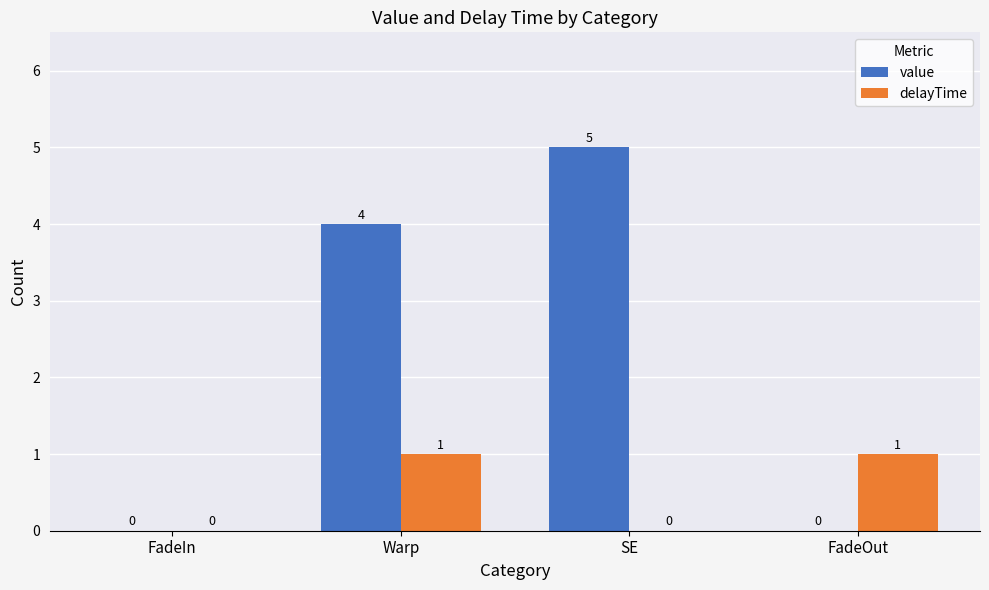

What is the sum of all value values?

9